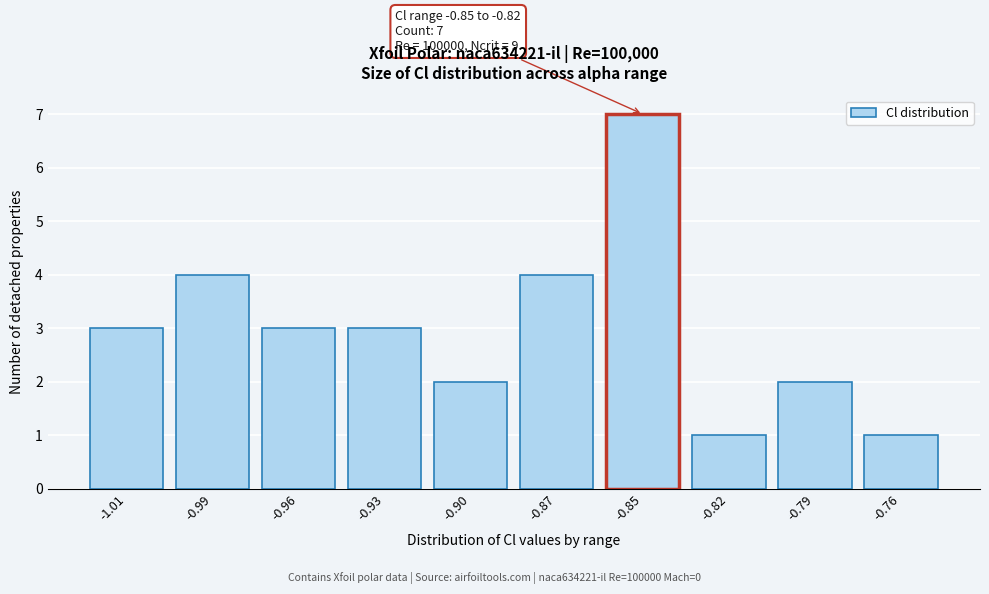

Reading left to right, transcribe all the data shown in this chart.

-1.01=3	-0.99=4	-0.96=3	-0.93=3	-0.90=2	-0.87=4	-0.85=7	-0.82=1	-0.79=2	-0.76=1